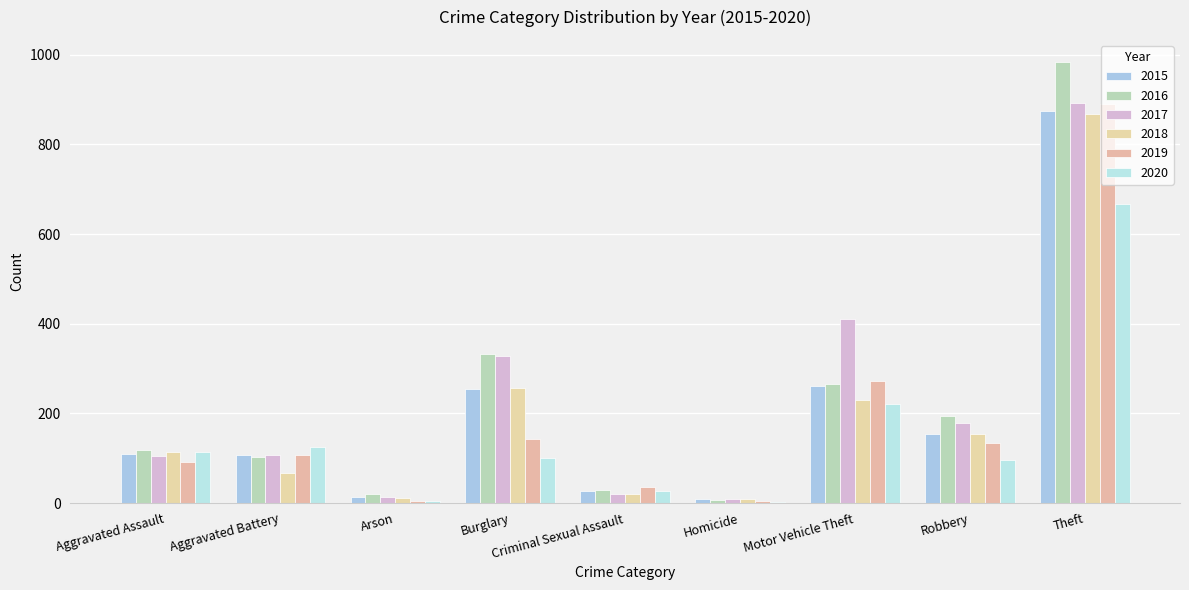

Reading right to left, list all the values displayed in this chart.

2015: 874	154	261	9	28	254	13	108	110
2016: 984	194	265	7	30	333	20	102	118
2017: 892	178	411	8	21	329	14	108	105
2018: 868	155	231	10	21	257	12	67	115
2019: 891	135	273	5	35	143	5	108	92
2020: 666	97	222	2	27	100	4	126	113